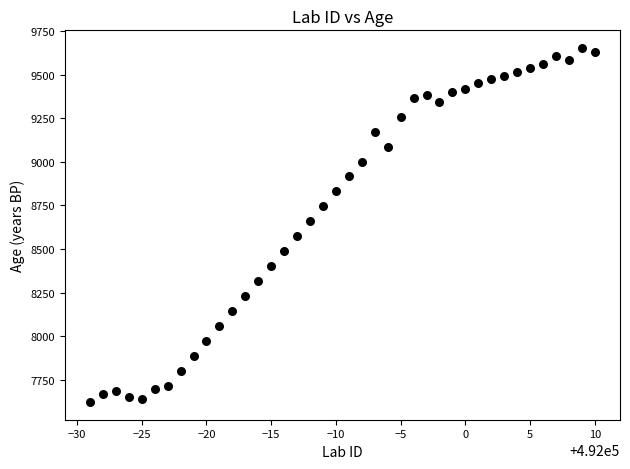

What is the range of X values (max minus min)?

39.0